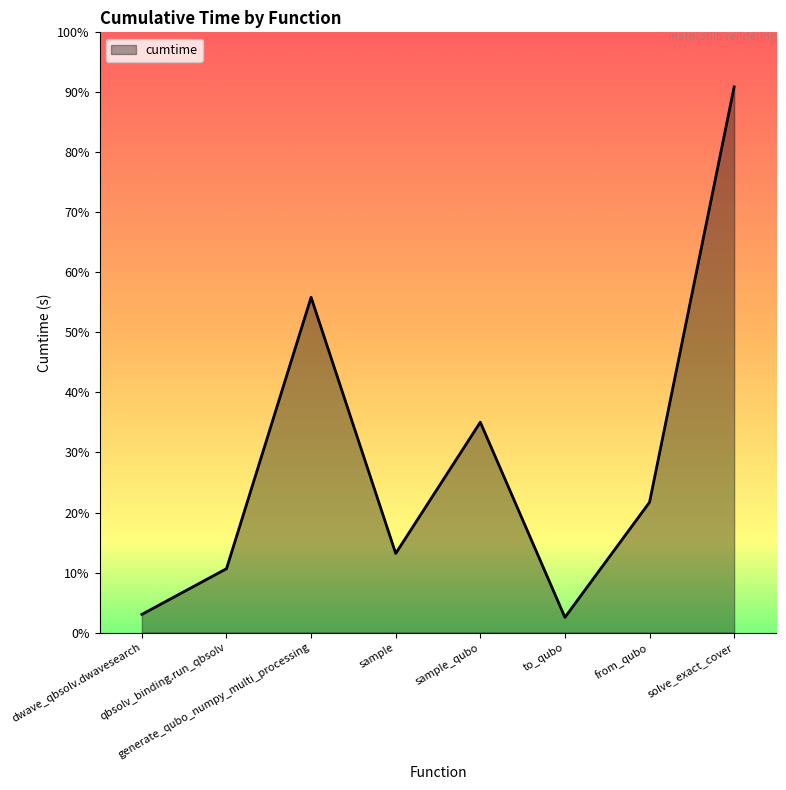

True or false: there are more than 0 points higher than both neighbors.

True